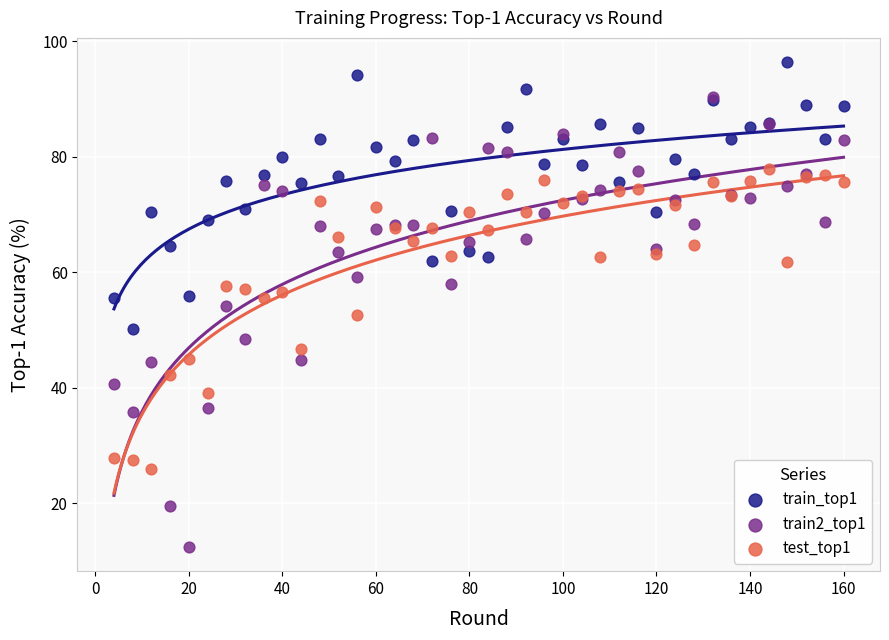

What are all the series names shown in the legend?

train_top1, train2_top1, test_top1